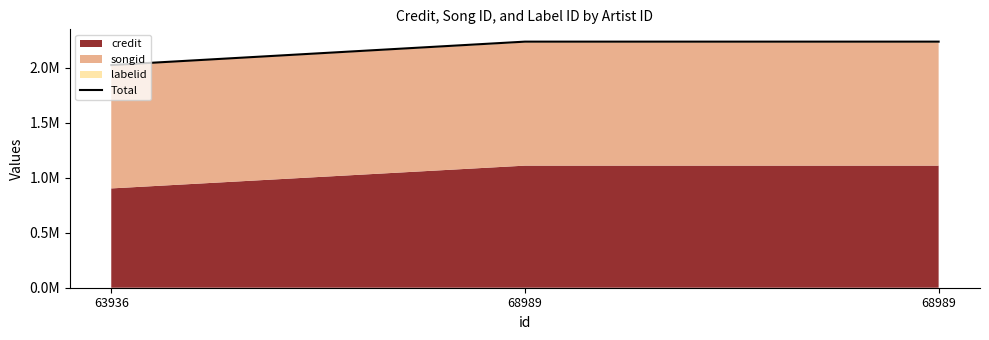

Is it true that the value at 68989 is 2235314?

True